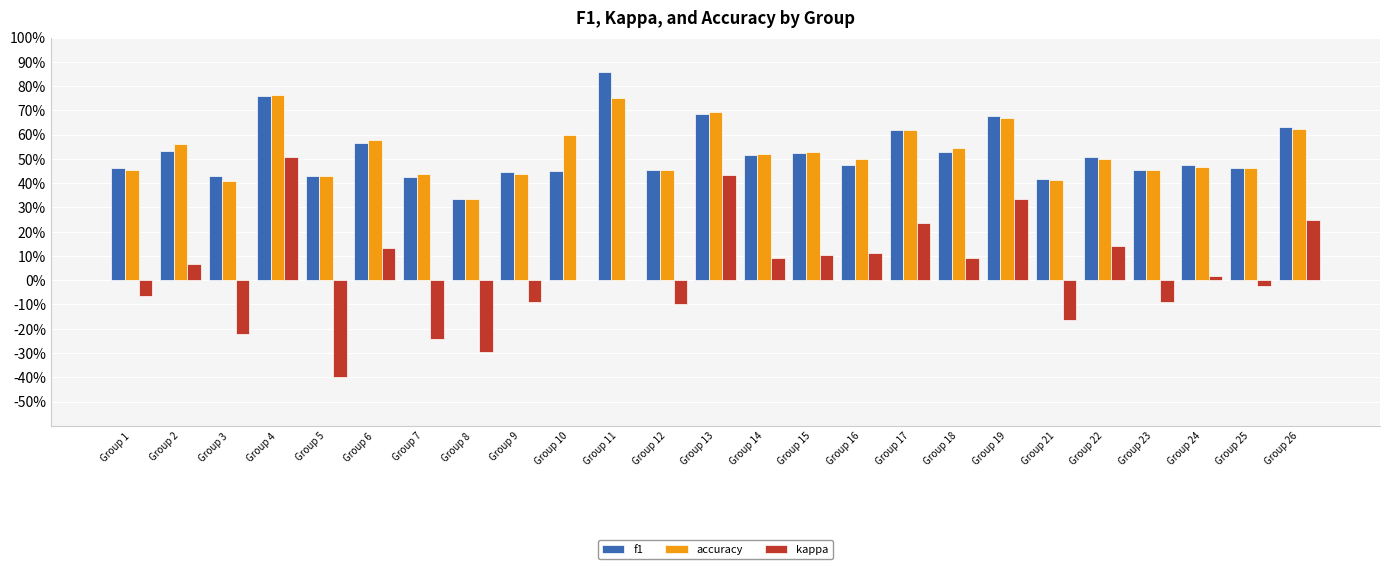

Reading left to right, transcribe all the data shown in this chart.

f1: 0.5	0.5	0.4	0.8	0.4	0.6	0.4	0.3	0.4	0.5	0.9	0.5	0.7	0.5	0.5	0.5	0.6	0.5	0.7	0.4	0.5	0.5	0.5	0.5	0.6
accuracy: 0.5	0.6	0.4	0.8	0.4	0.6	0.4	0.3	0.4	0.6	0.8	0.5	0.7	0.5	0.5	0.5	0.6	0.5	0.7	0.4	0.5	0.5	0.5	0.5	0.6
kappa: -0.1	0.1	-0.2	0.5	-0.4	0.1	-0.2	-0.3	-0.1	0.0	0.0	-0.1	0.4	0.1	0.1	0.1	0.2	0.1	0.3	-0.2	0.1	-0.1	0.0	-0.0	0.2